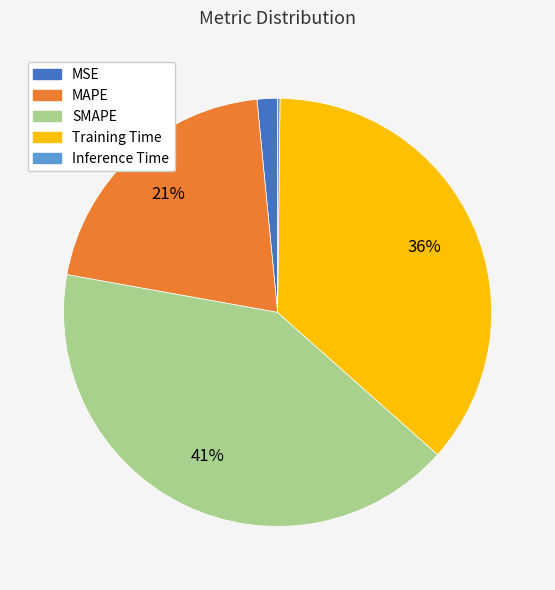

To the nearest percent, what is the difference between the largest and smallest slice percentages?

41%